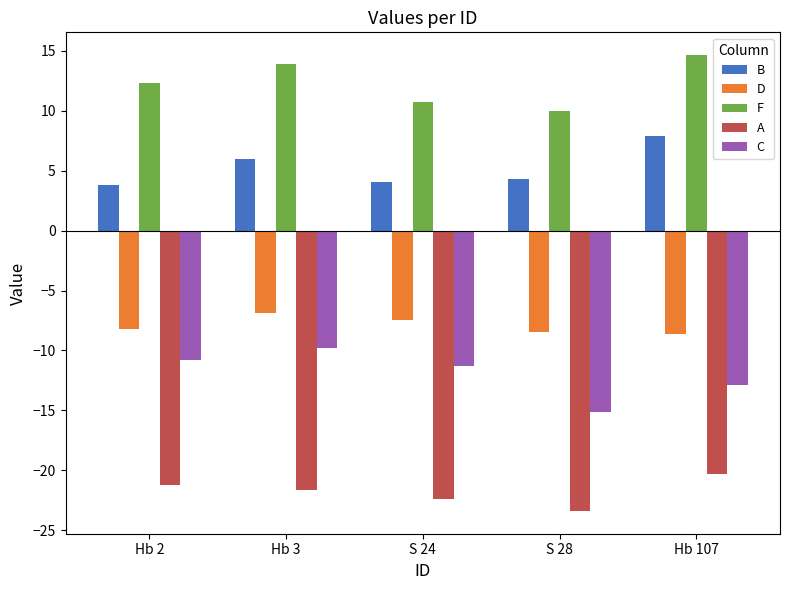

Count the number of data series in this chart.

5